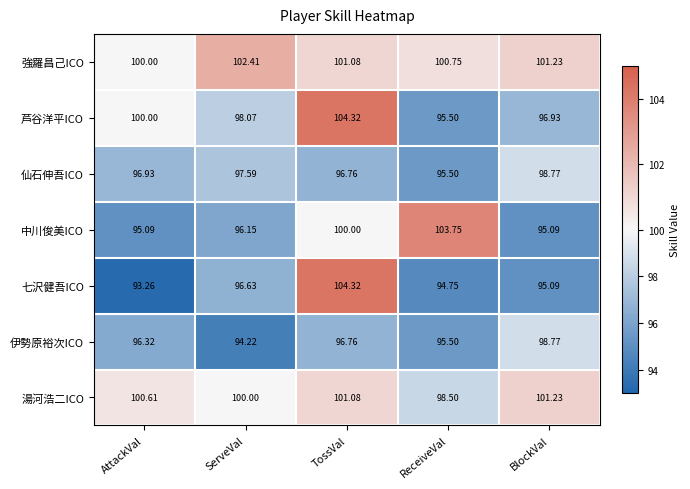

Between AttackVal and ReceiveVal, which series saw the biggest shift?

中川俊美ICO